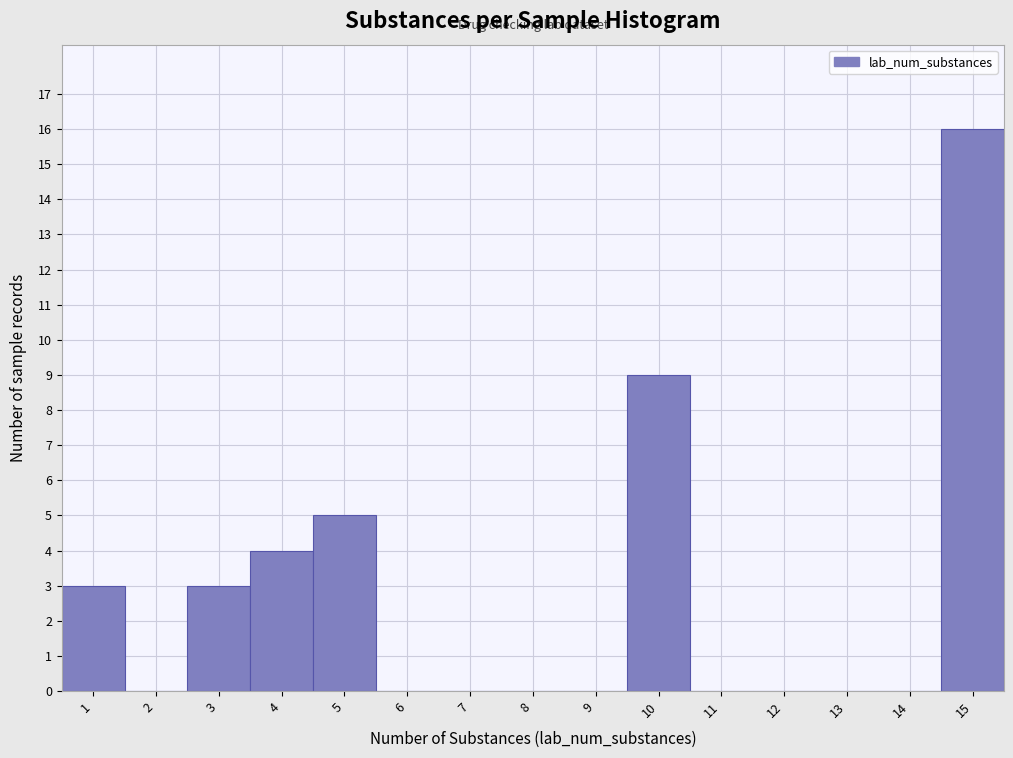

Reading left to right, list all the values displayed in this chart.

1=3	2=0	3=3	4=4	5=5	6=0	7=0	8=0	9=0	10=9	11=0	12=0	13=0	14=0	15=16